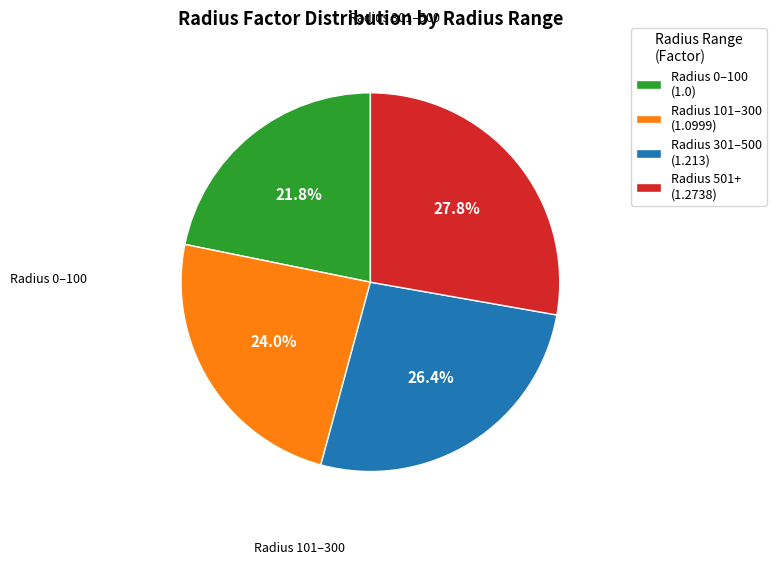

To the nearest percent, what is the difference between the largest and smallest slice percentages?

6%